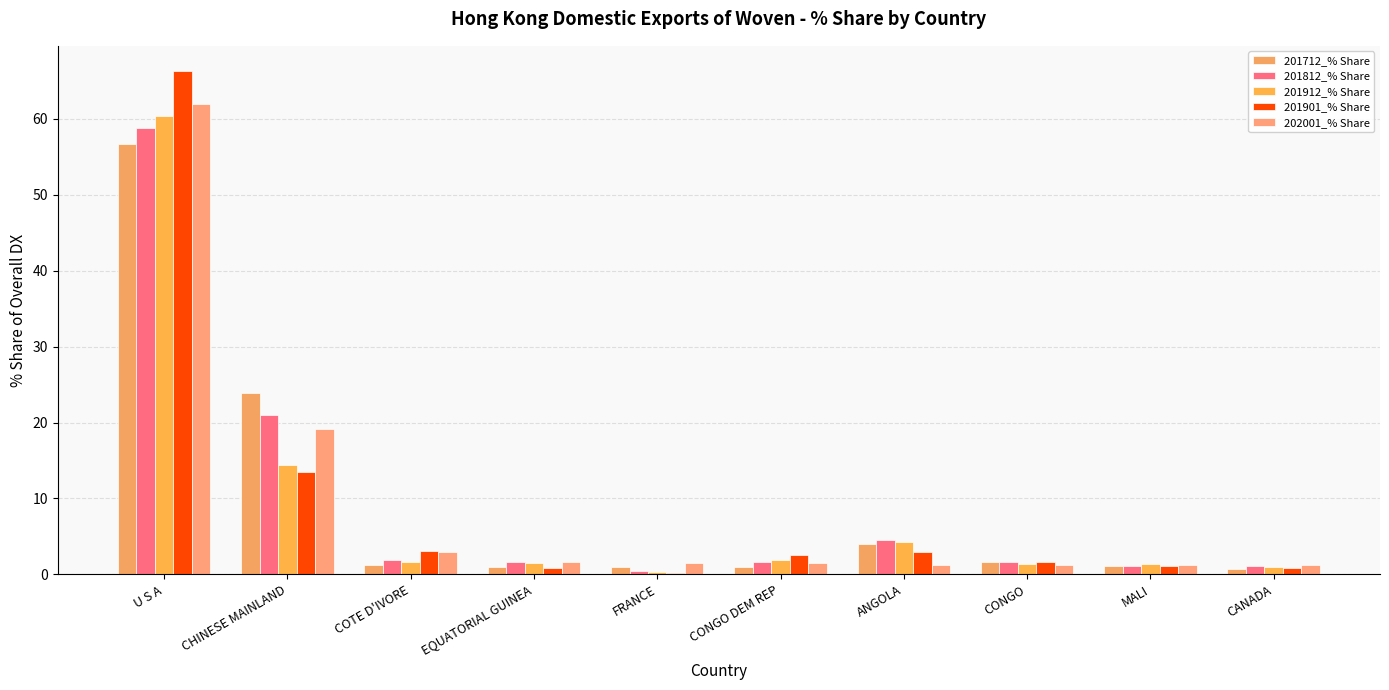

At how many categories does at least one series exceed 24?

1